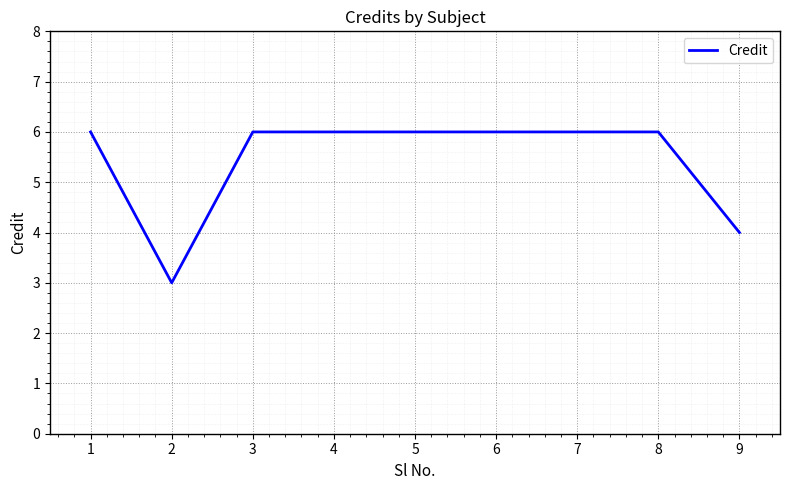

At which category does the data reach its first local valley?

2